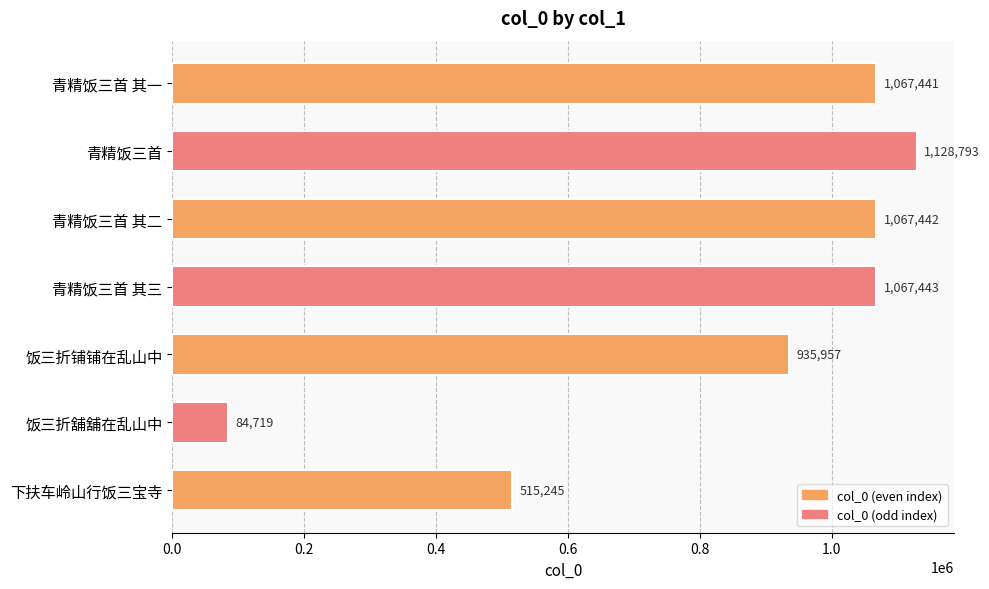

Reading top to bottom, list all the values displayed in this chart.

青精饭三首 其一=1067441	青精饭三首=1128793	青精饭三首 其二=1067442	青精饭三首 其三=1067443	饭三折铺铺在乱山中=935957	饭三折舖舖在乱山中=84719	下扶车岭山行饭三宝寺=515245